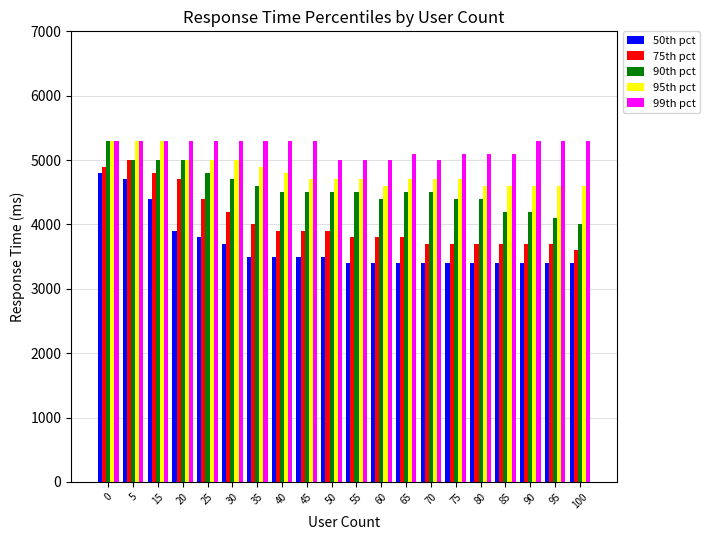

What is the difference between the highest and lowest values at 45?

1800